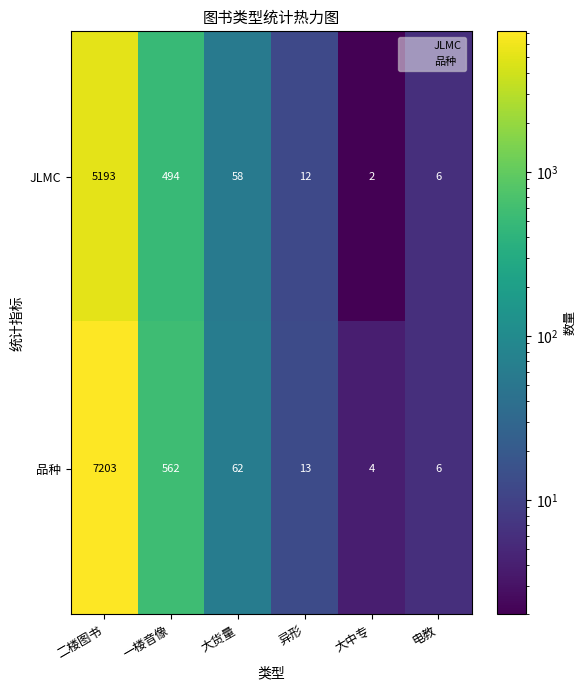

Is it true that JLMC equals 5193 at 二楼图书?

True